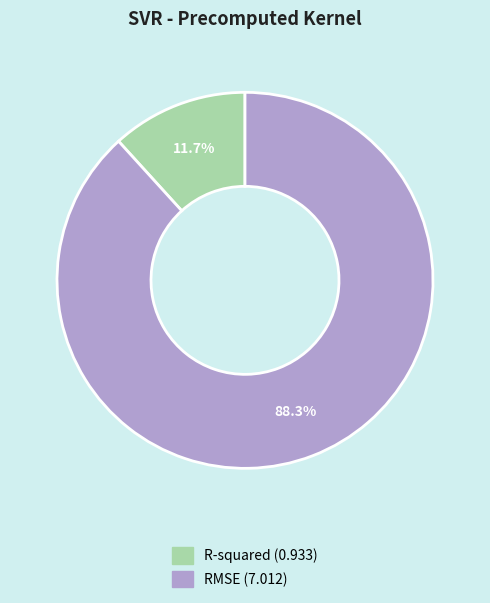

Combined, do RMSE and R-squared account for over 50%?

Yes